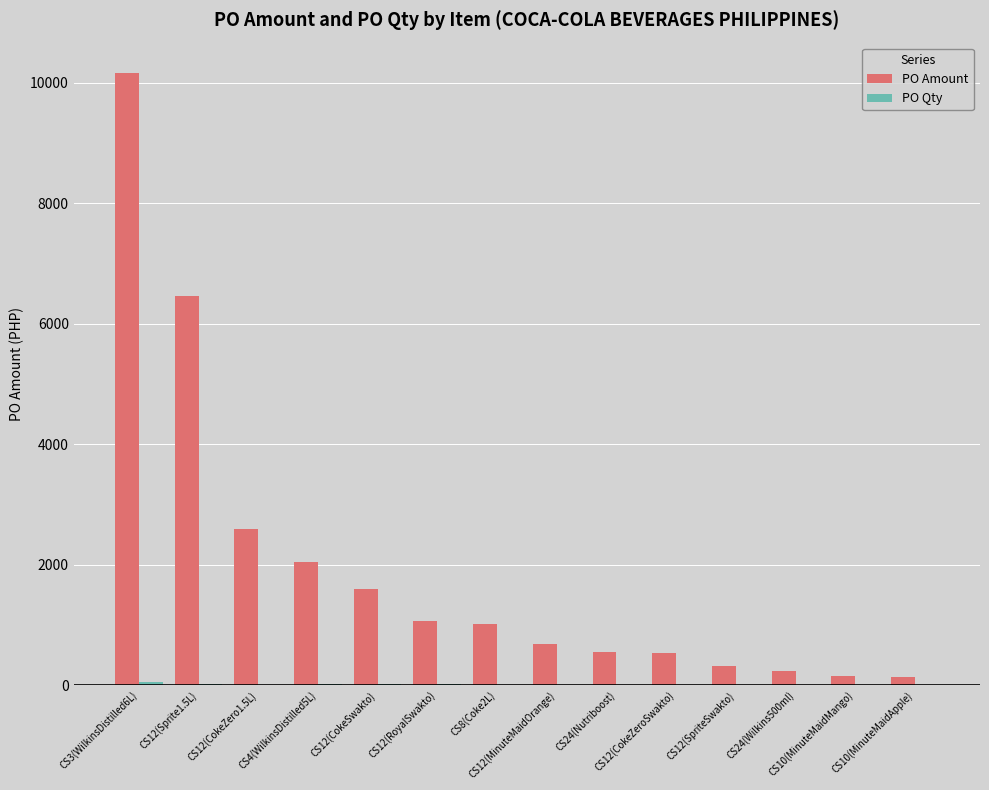

What is the maximum value shown in the chart?

10160.6